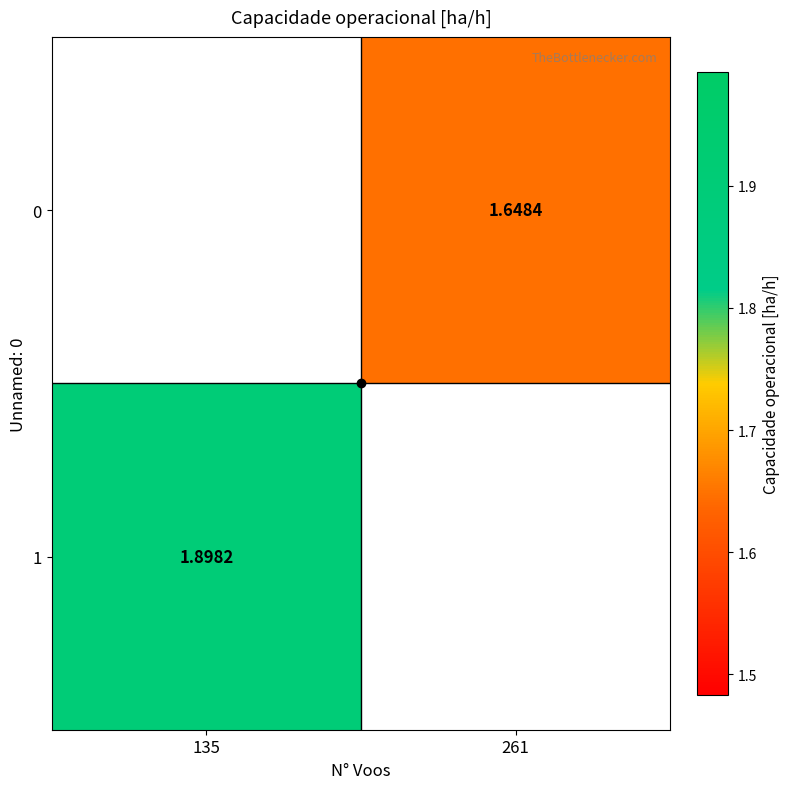

What is the minimum value for 1?

1.9